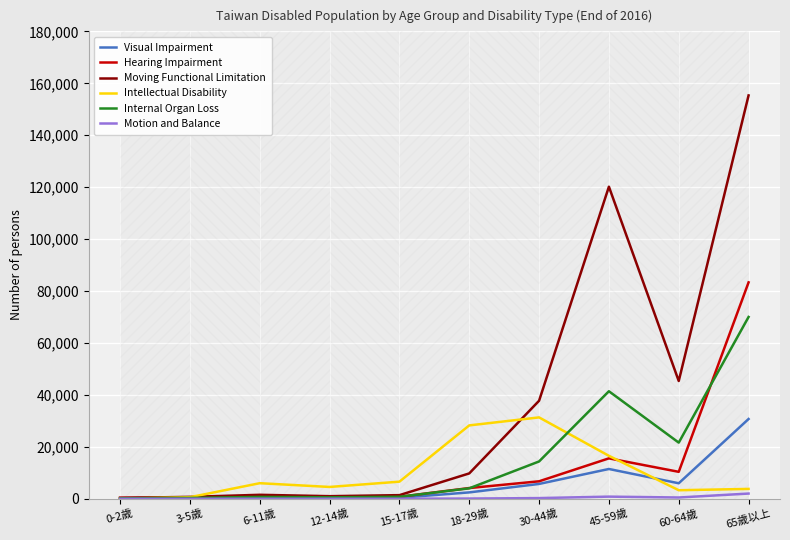

Which series has the largest range (max minus min)?

Moving Functional Limitation